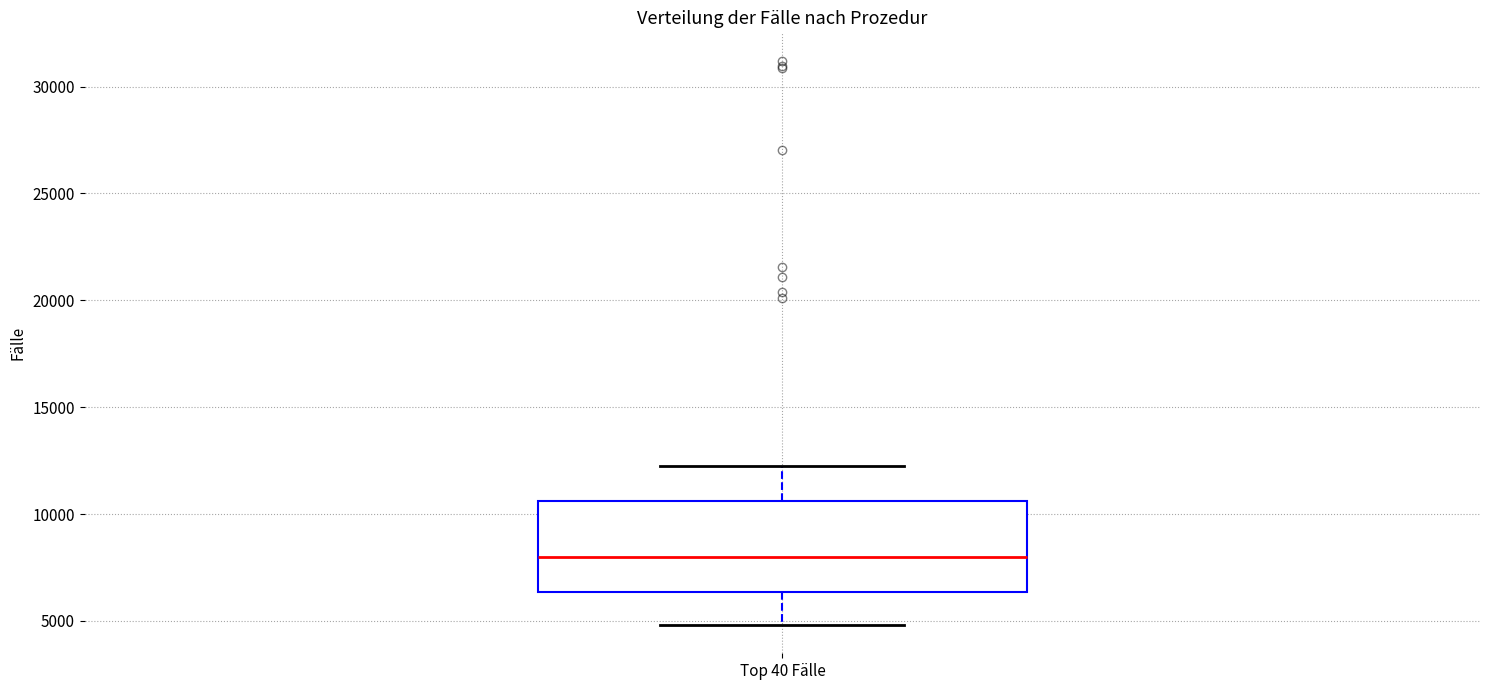

Transcribe this box plot: give where the median line is, the range the box spans, and where the two whiskers end, as read against the y-axis. The values are not printed on the chart, so give them approximately, as read against the axis.

median 8000, box 6500 to 10500, whiskers 5000 to 12500